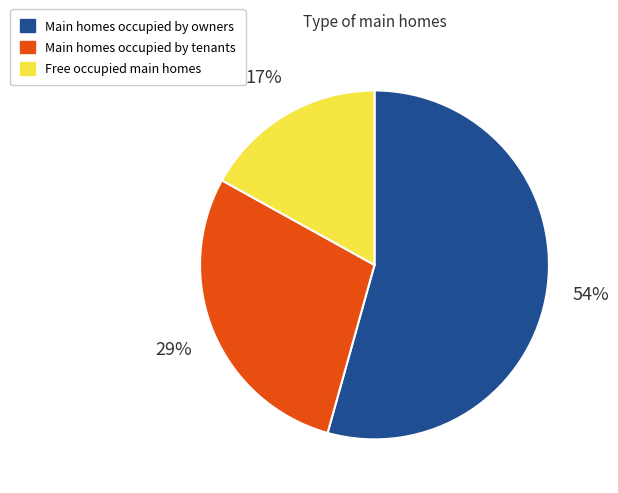

Which slice is the smallest?

Free occupied main homes